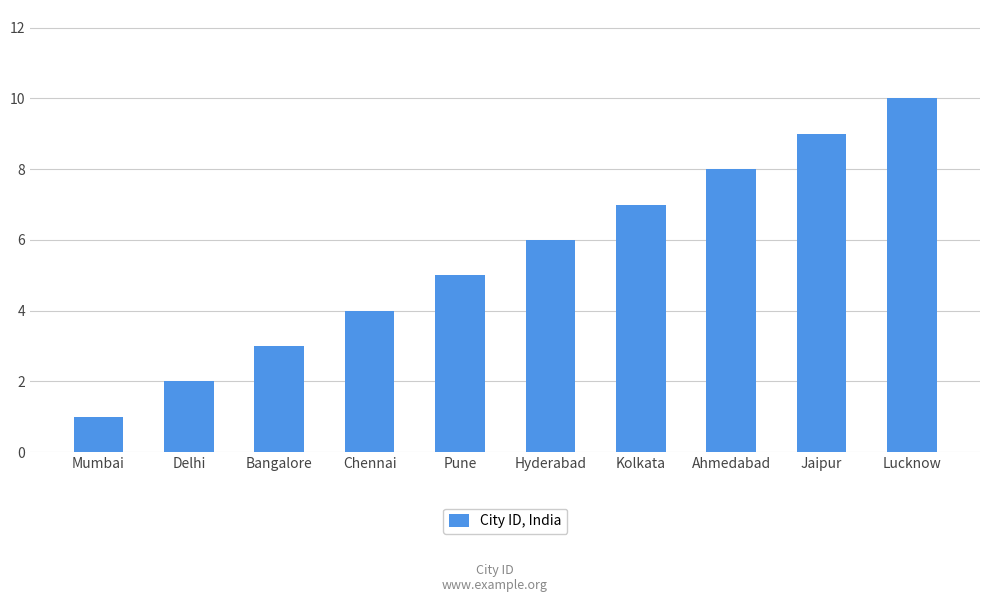

What is the label of the 2nd bar from the left?

Delhi